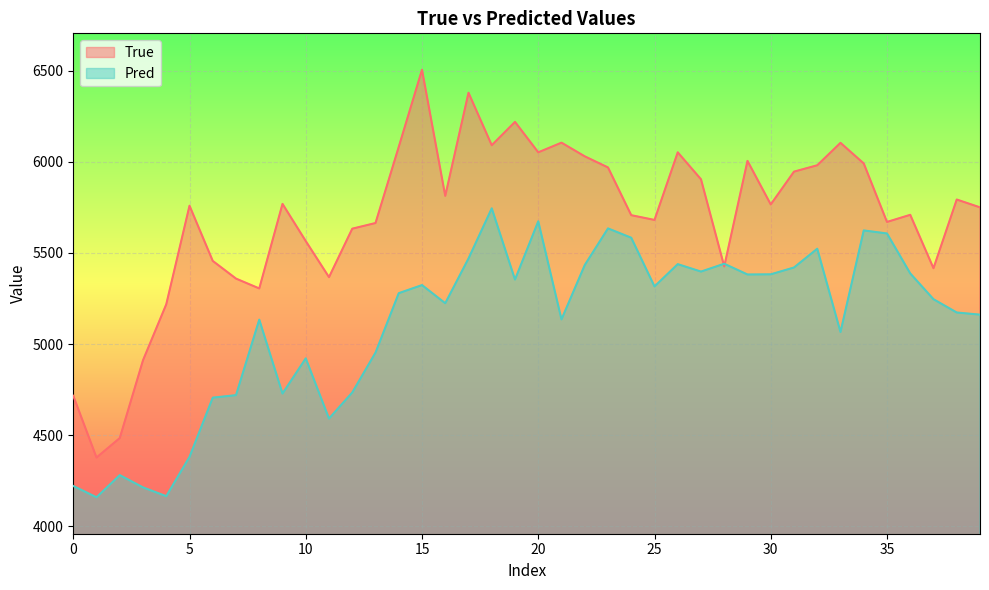

The True series shows 6052.0 at 26. True or false?

True